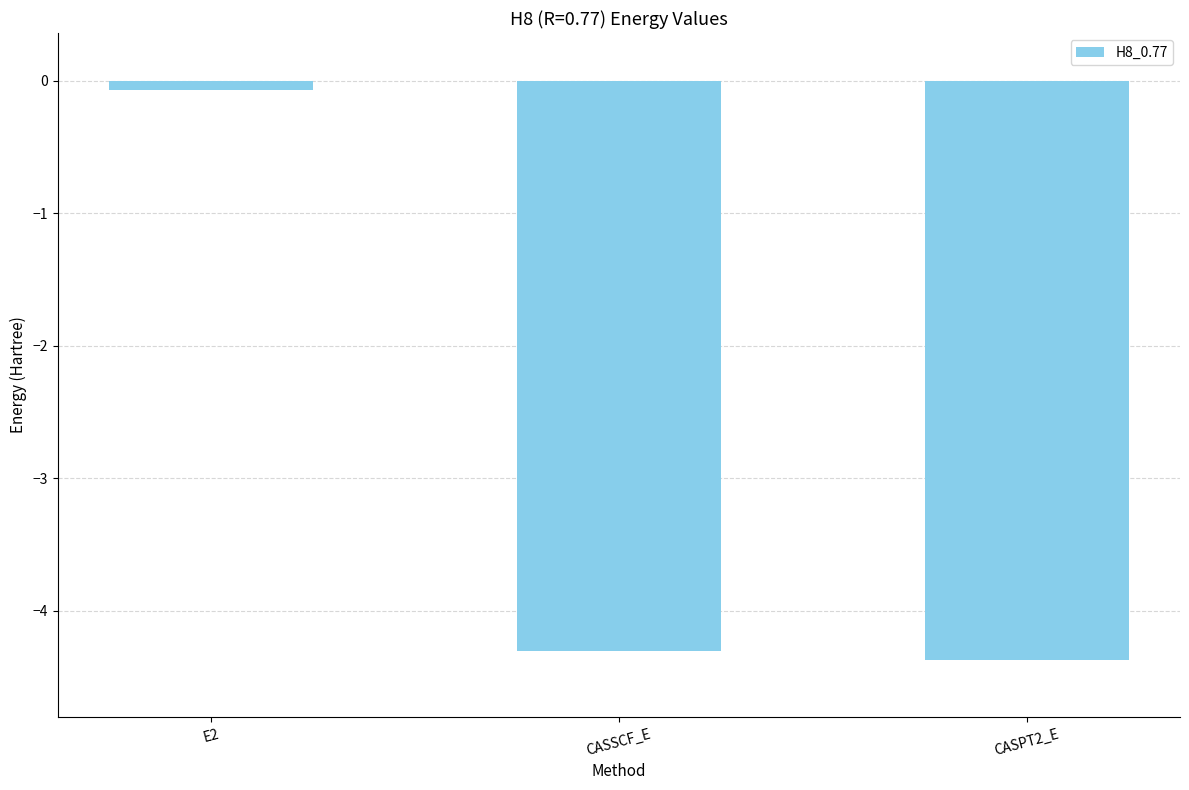

What is the smallest value displayed?

-4.4